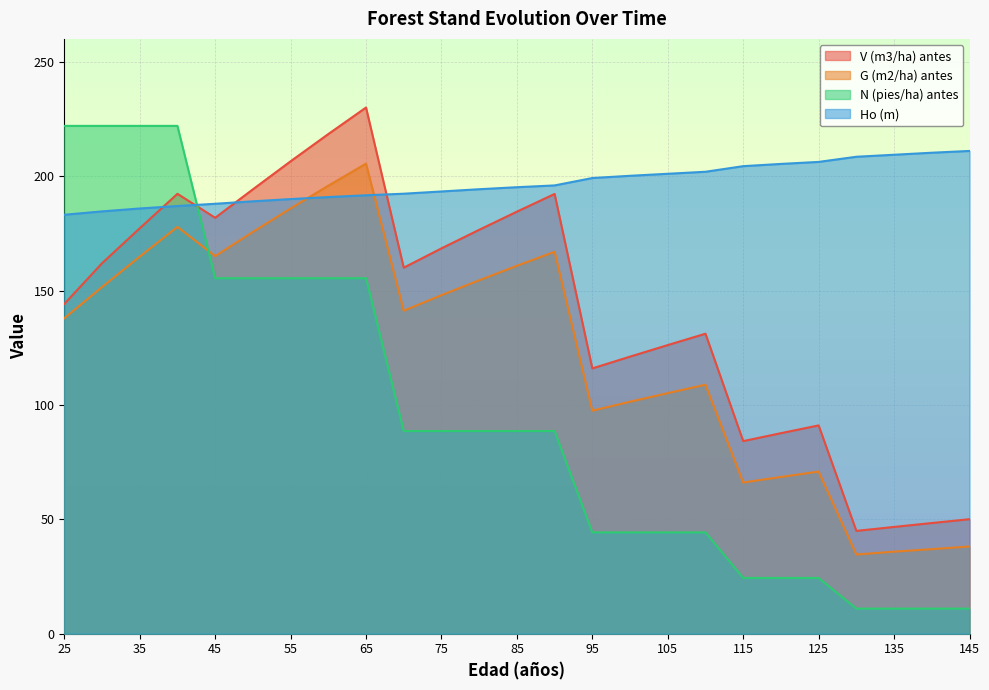

At how many categories does at least one series exceed 68?

25